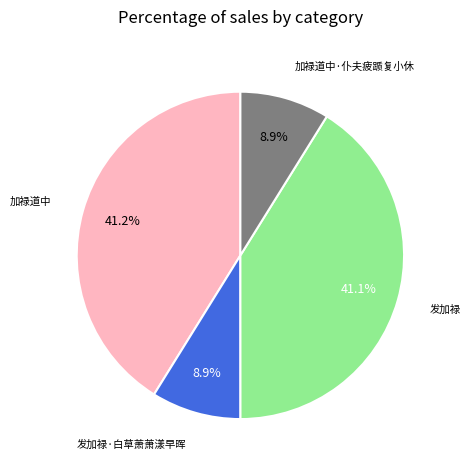

Count the number of slices in the pie.

4